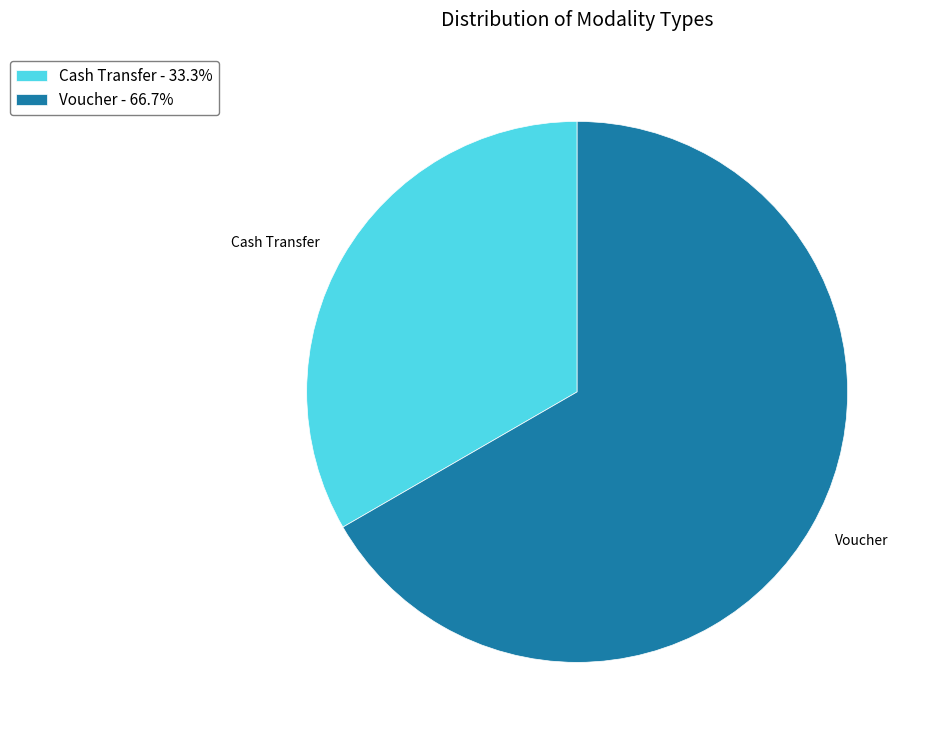

Between Voucher and Cash Transfer, which is larger?

Voucher